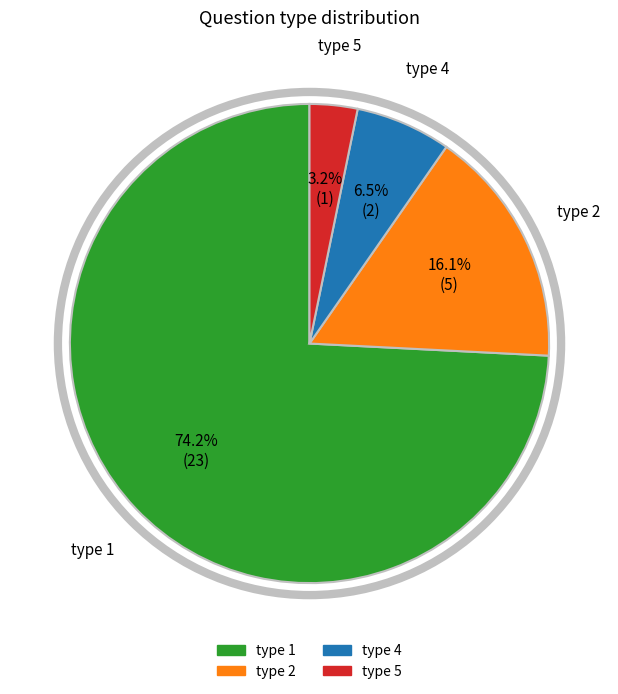

To the nearest percent, what portion does type 2 represent?

16%